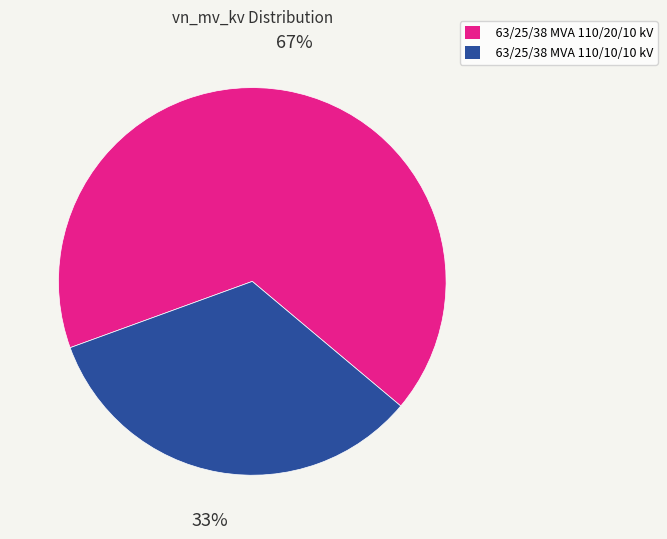

Is it true that 63/25/38 MVA 110/20/10 kV is 80% of the pie?

False